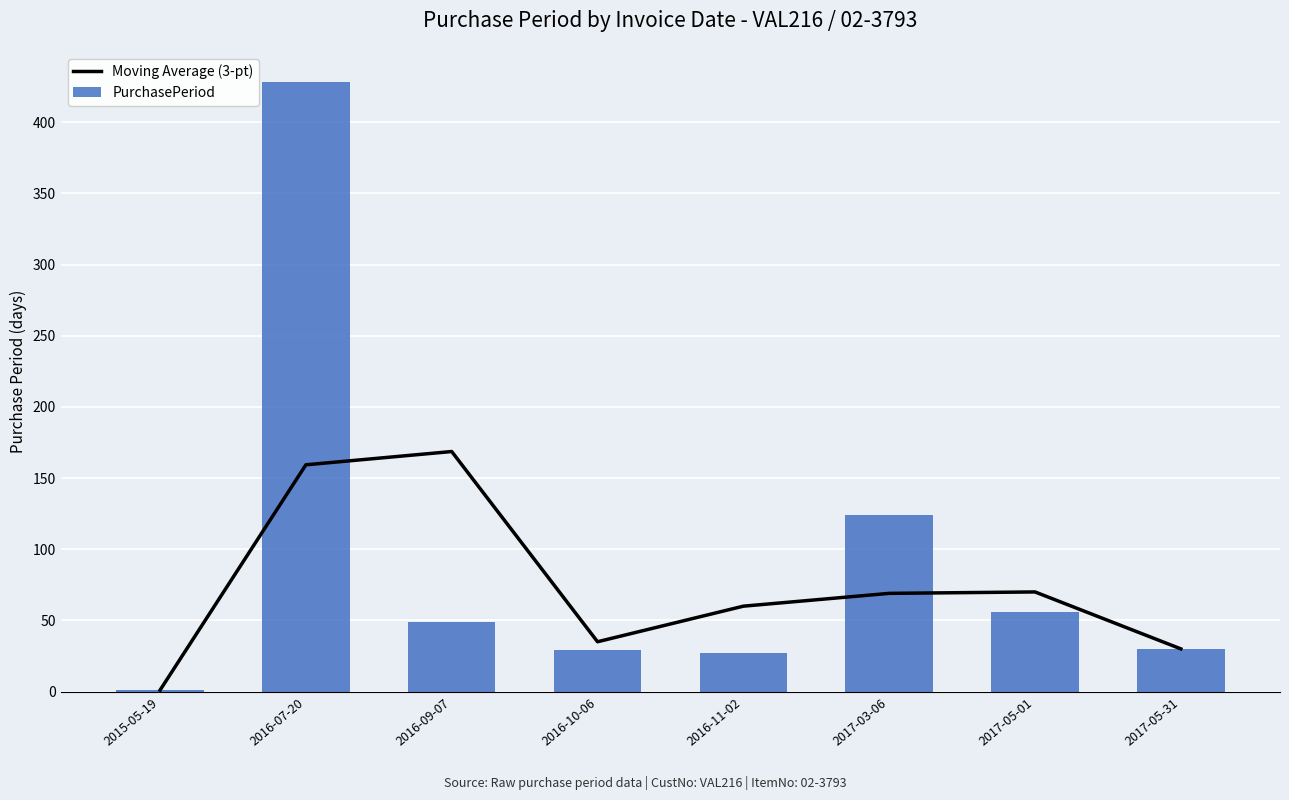

List the labels in order of PurchasePeriod value, largest first.

2016-07-20, 2017-03-06, 2017-05-01, 2016-09-07, 2017-05-31, 2016-10-06, 2016-11-02, 2015-05-19